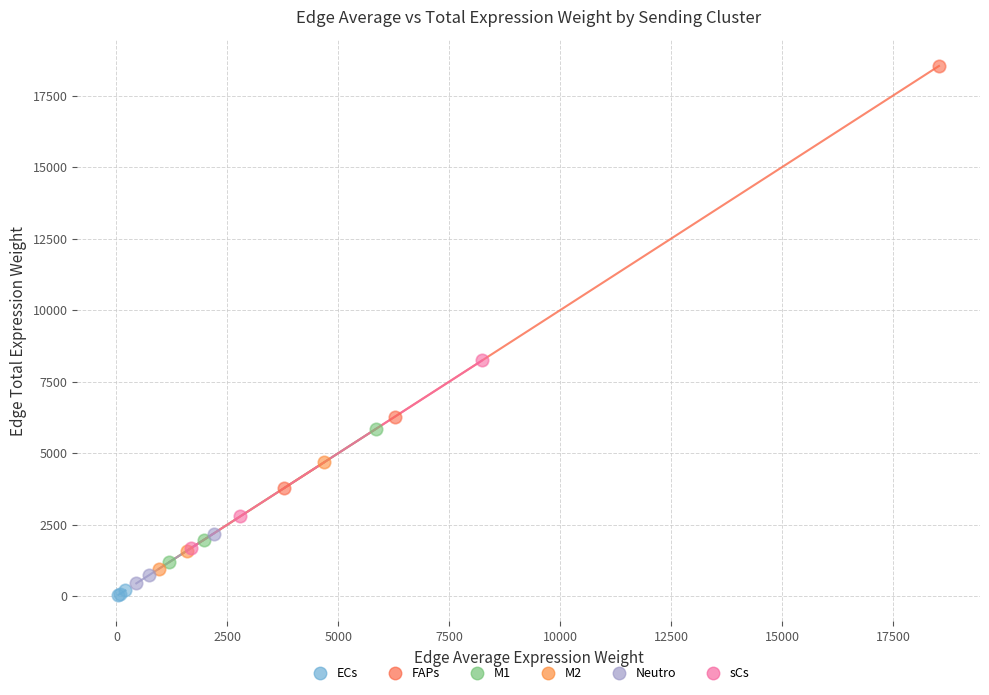

Which series has the widest spread of Y values?

FAPs